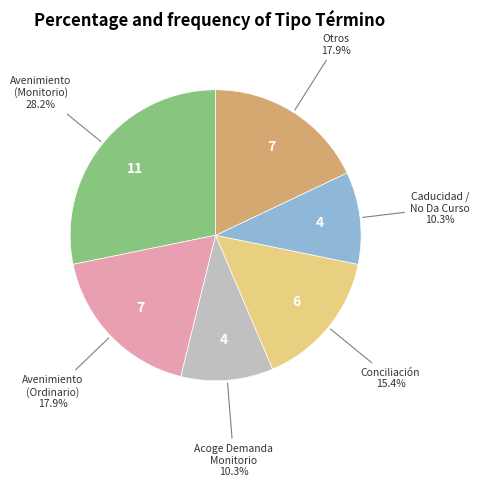

Is there any slice that represents more than half of the pie?

No